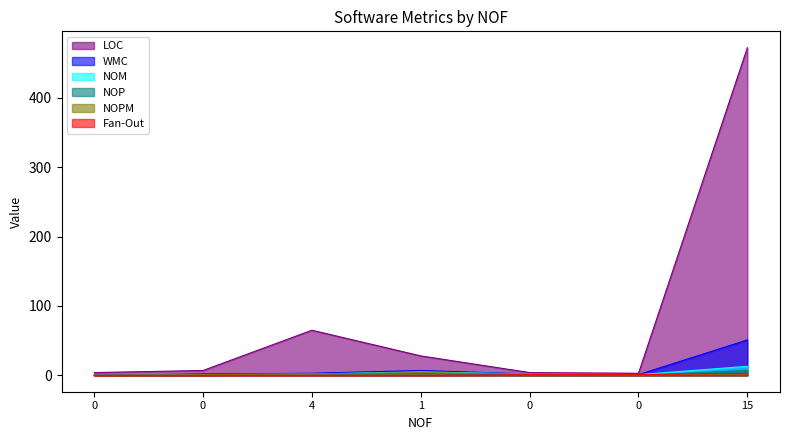

How many lines are shown in the chart?

6